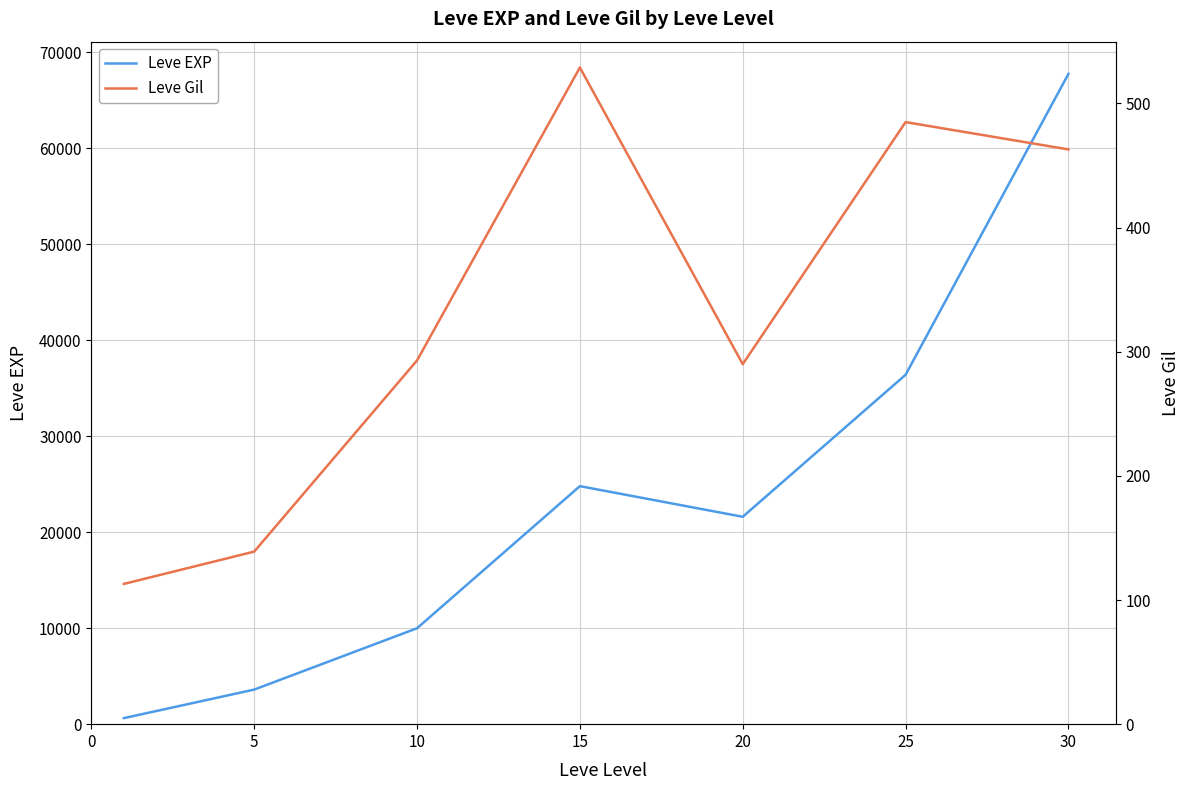

Which series has the largest total across all categories?

Leve EXP